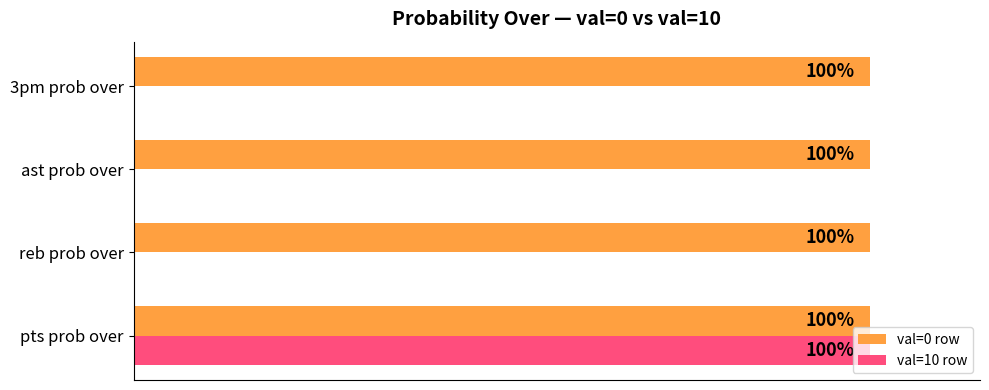

Which category has the highest value in the val=10 row series?

pts prob over